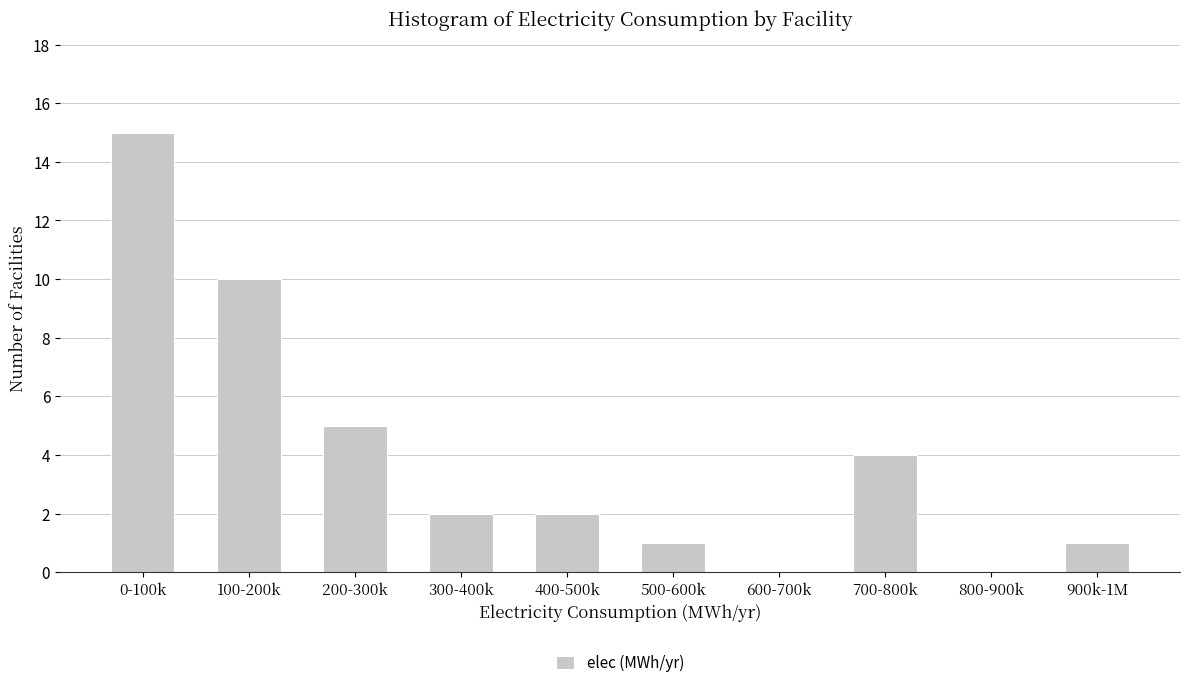

Reading left to right, extract all data points from this chart.

0-100k=15	100-200k=10	200-300k=5	300-400k=2	400-500k=2	500-600k=1	600-700k=0	700-800k=4	800-900k=0	900k-1M=1